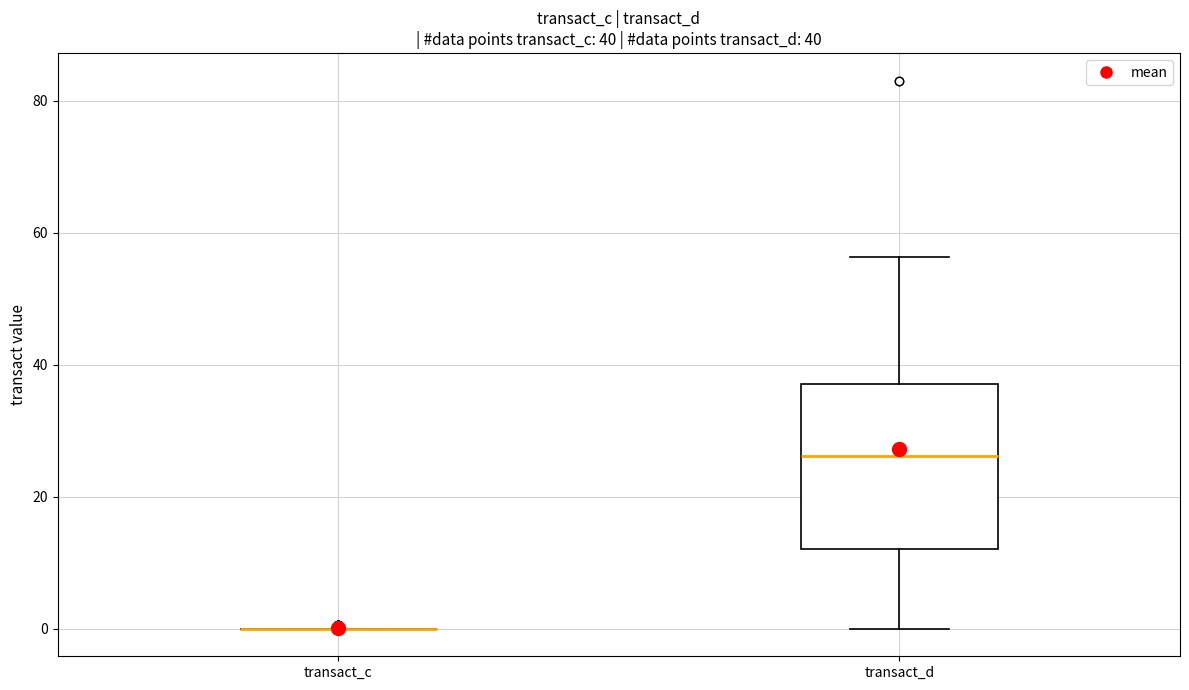

Which box is the tallest, from its lower edge to its upper edge?

transact_d